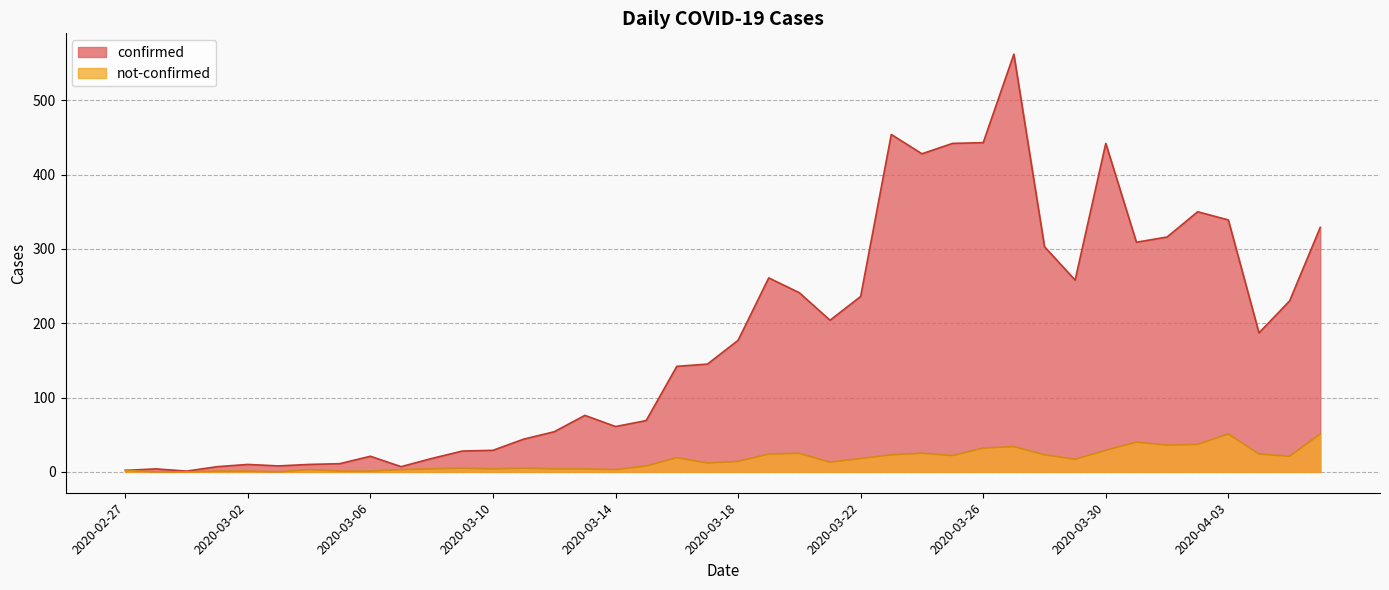

What is the label of the 20th point from the left?

2020-03-17